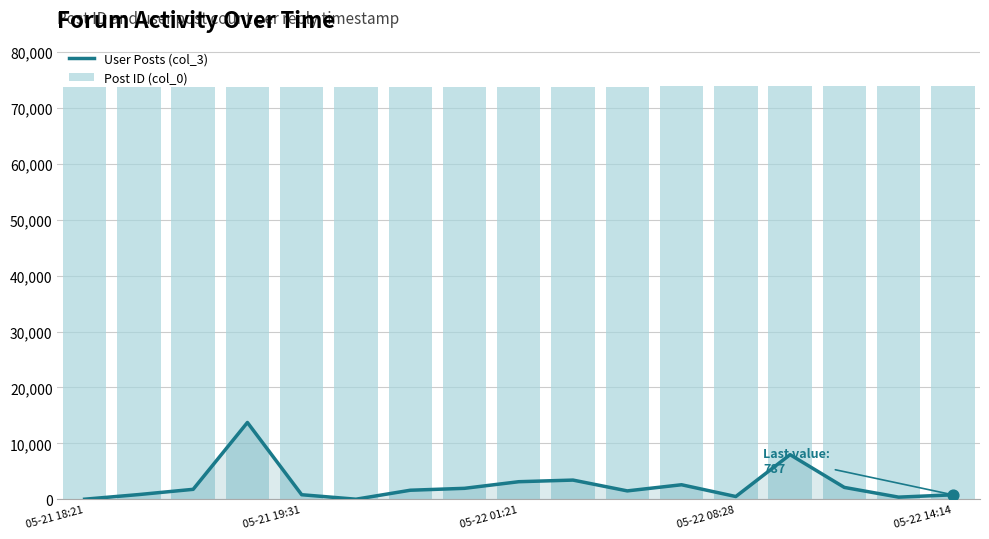

Which series has the largest total across all categories?

Post ID (col_0)